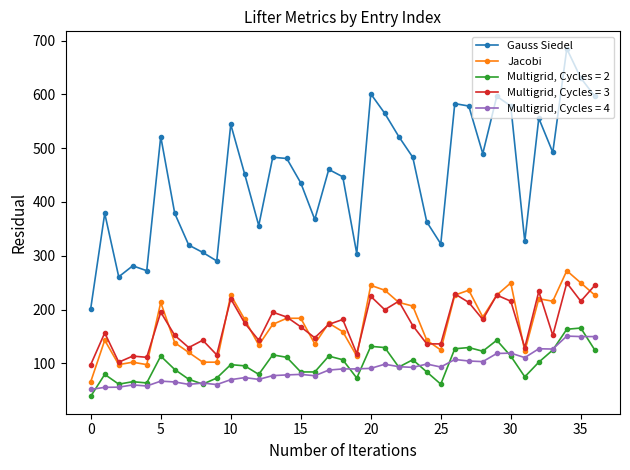

List the series in order of their peak value, highest first.

Gauss Siedel, Jacobi, Multigrid, Cycles = 3, Multigrid, Cycles = 2, Multigrid, Cycles = 4